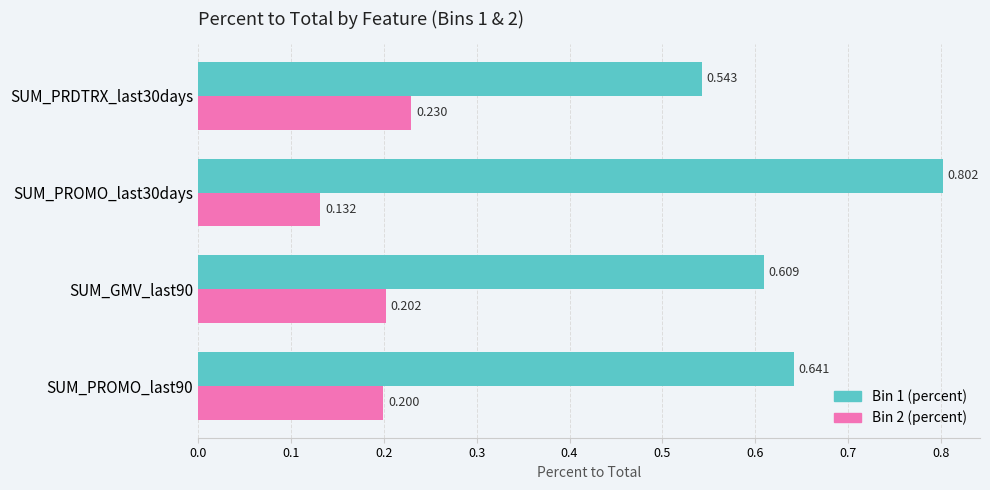

Is the value of Bin 2 (percent) at SUM_PRDTRX_last30days greater than the value of Bin 1 (percent) at SUM_PRDTRX_last30days?

No